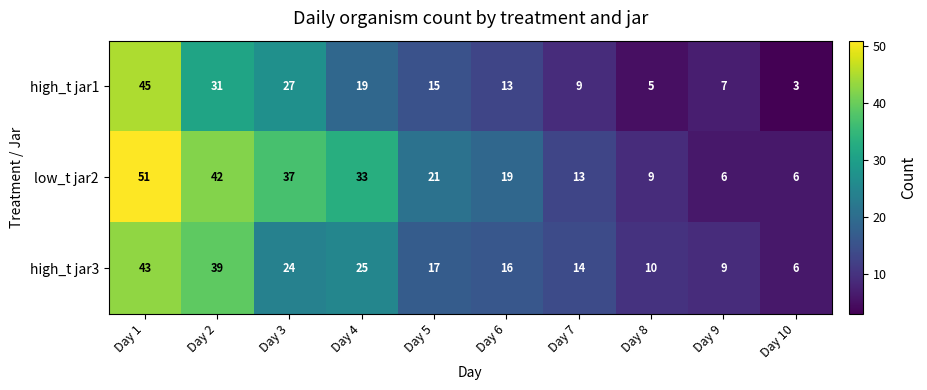

Which series has the largest range (max minus min)?

low_t jar2